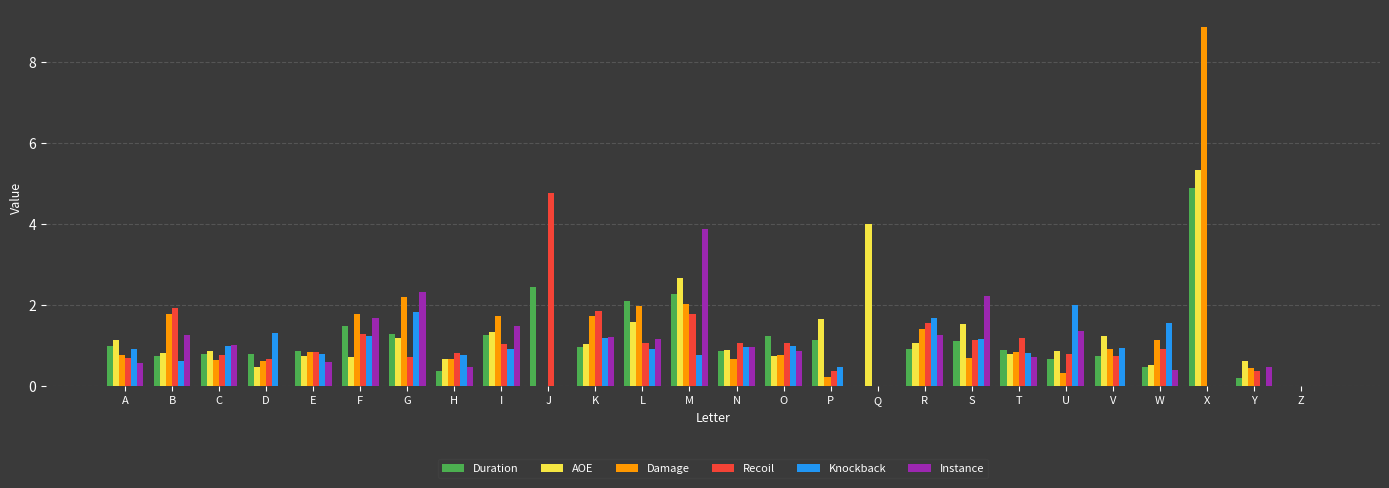

What is the total value across all series at Y?

2.1